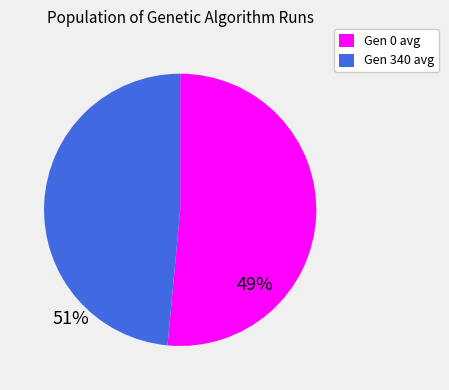

Which category has the smallest portion of the pie?

Gen 340 avg